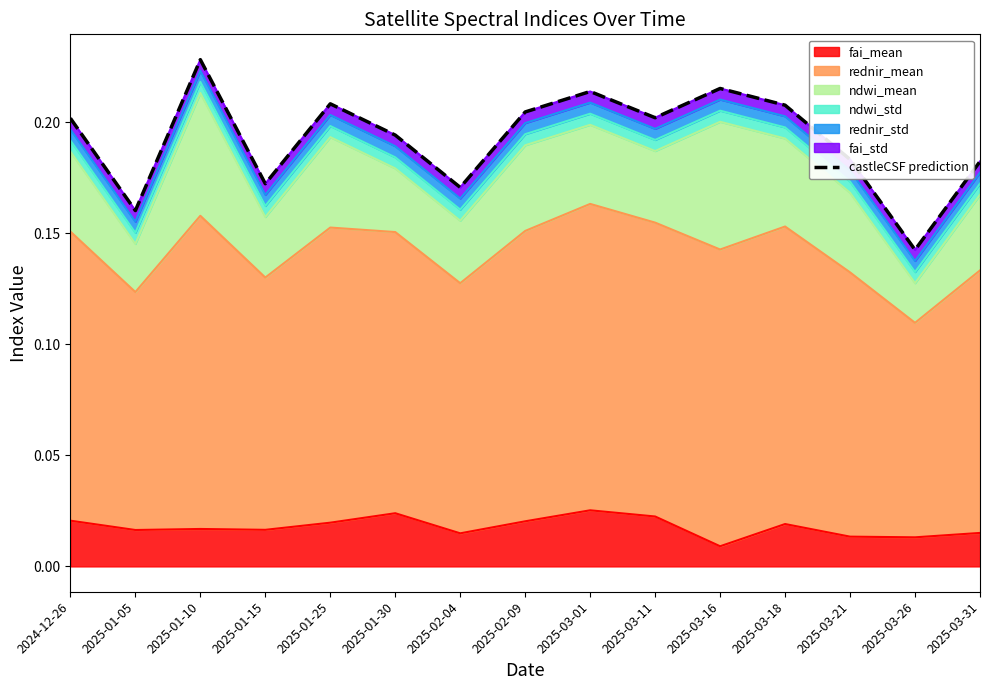

What is the sum of the values at 2025-01-25 and 2025-03-16?

0.4